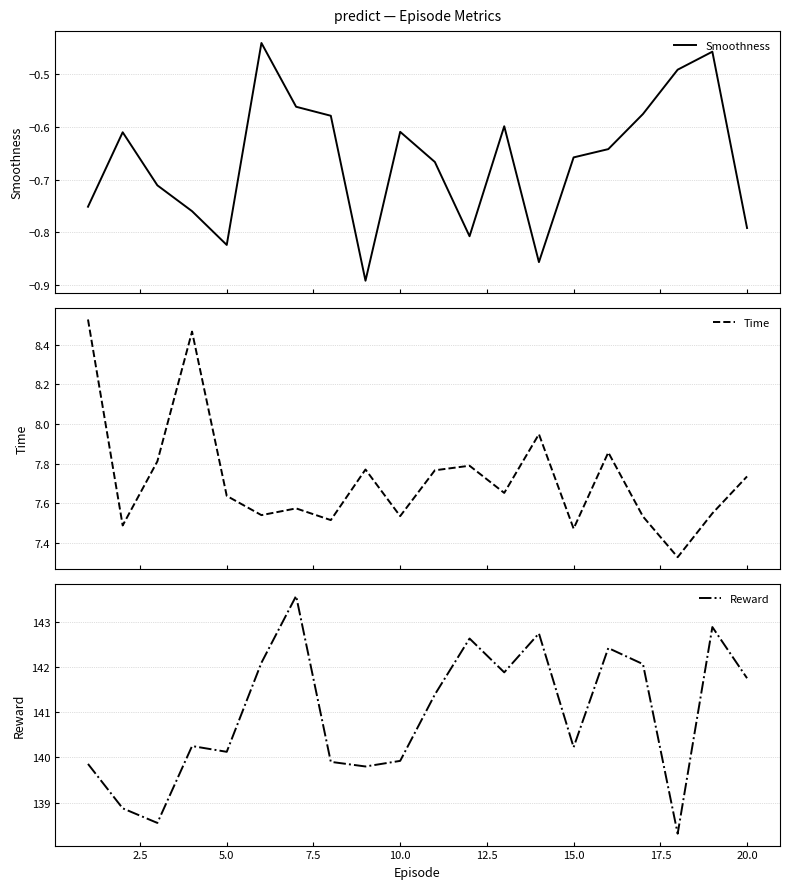

What is the lowest value of the Reward series?

138.3